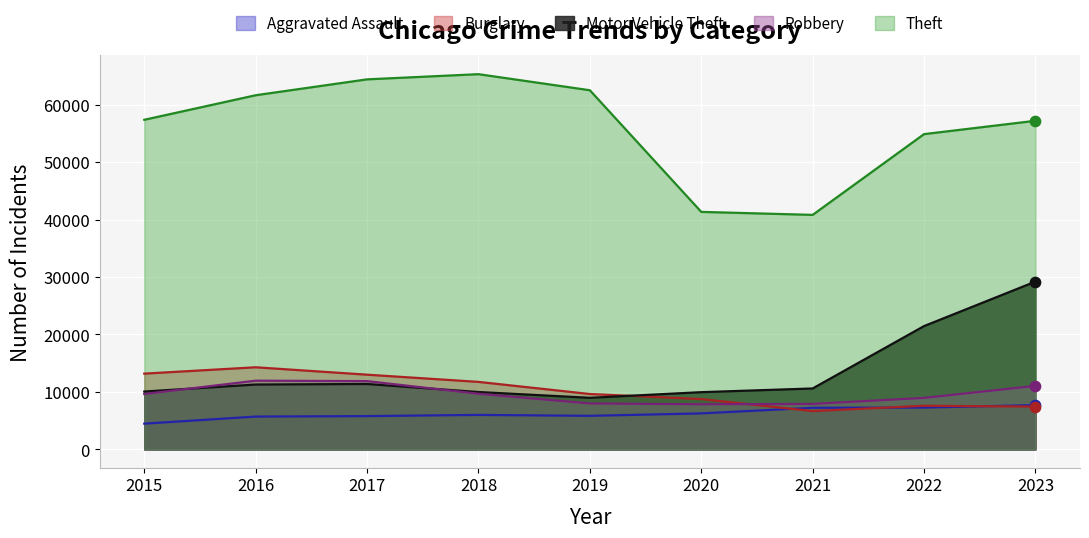

What is the total value across all series at 2023?

112579